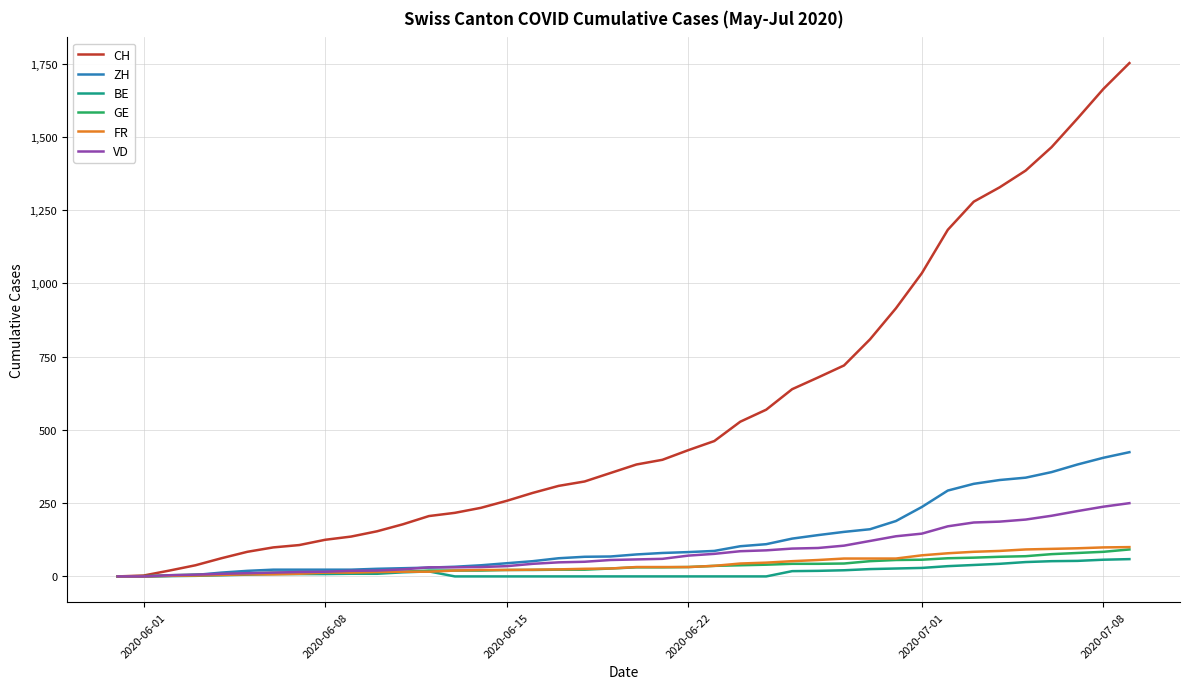

What is the highest value of the ZH series?

424